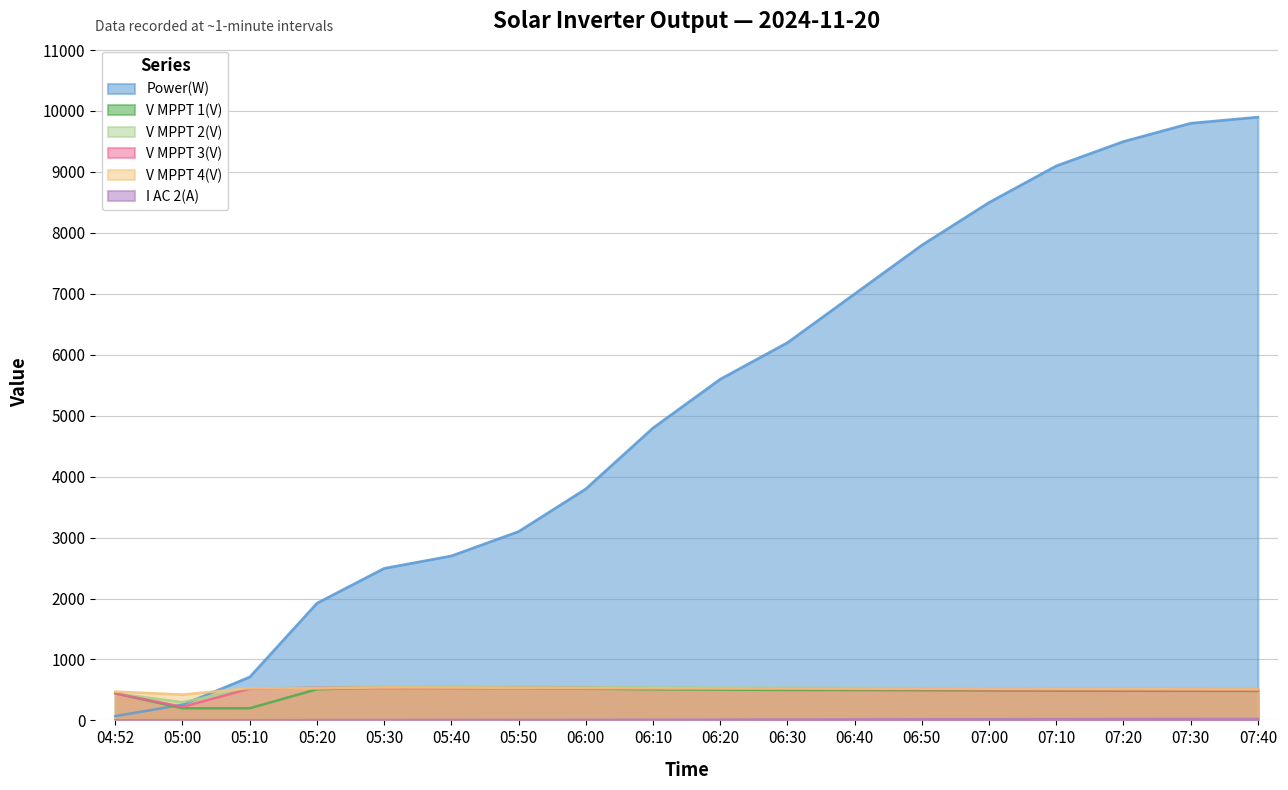

Is it true that V MPPT 3(V) equals 528.0 at 05:40?

True